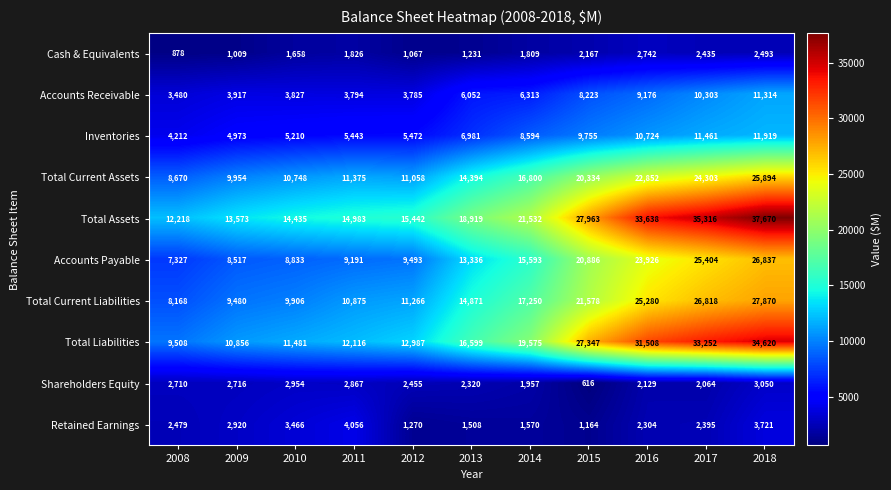

What is the sum of the Accounts Payable values at 2012 and 2009?

18010